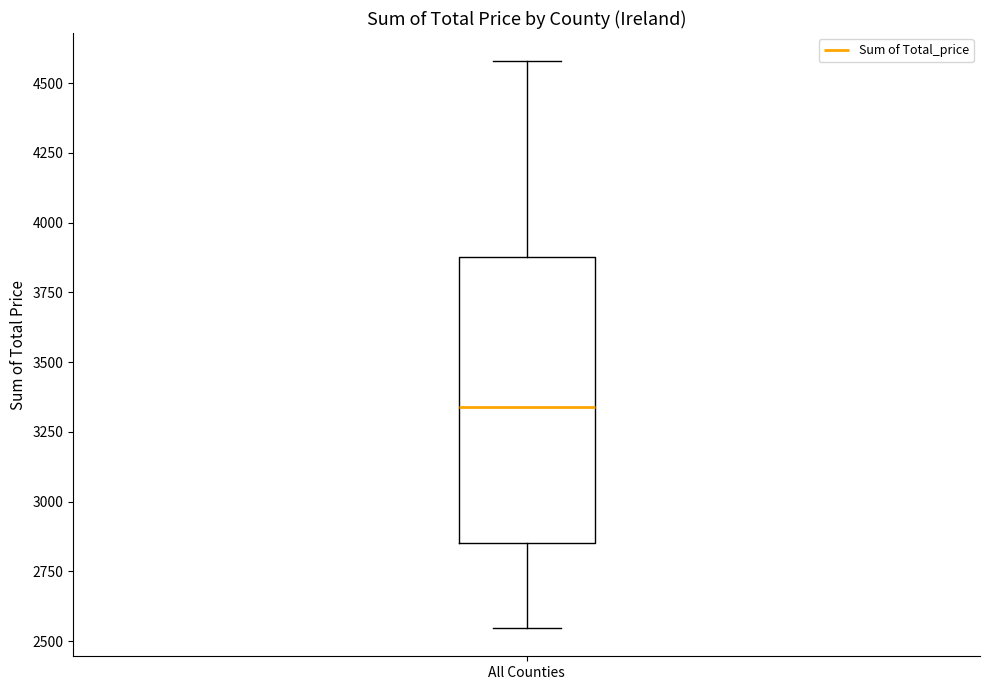

Read this box plot against the y-axis: the position of the median line, the range covered by the box, and the ends of both whiskers. The values are not printed on the chart, so give them approximately, as read against the axis.

median 3350, box 2850 to 3900, whiskers 2550 to 4600